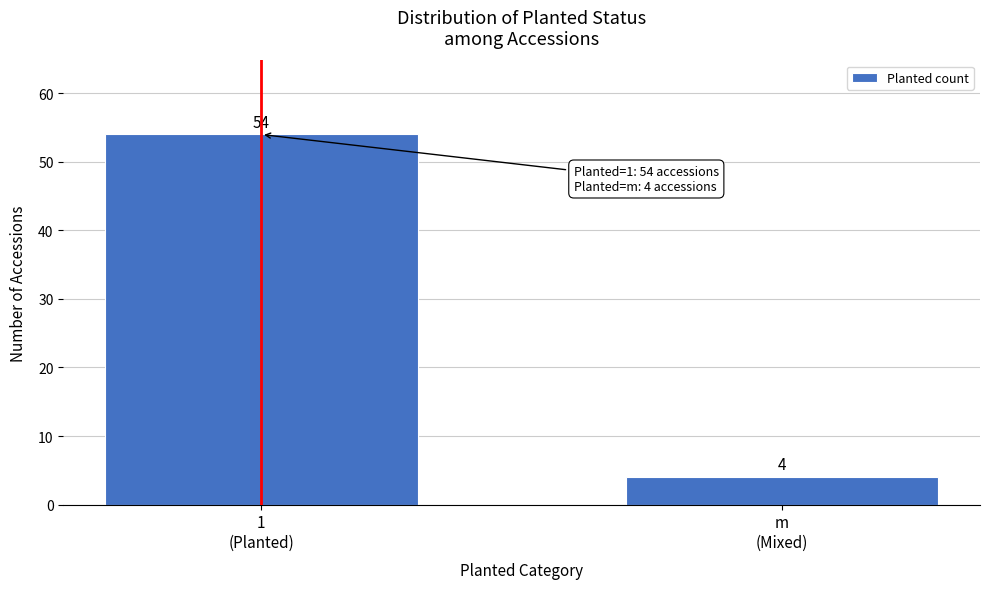

Reading left to right, extract all data points from this chart.

54	4